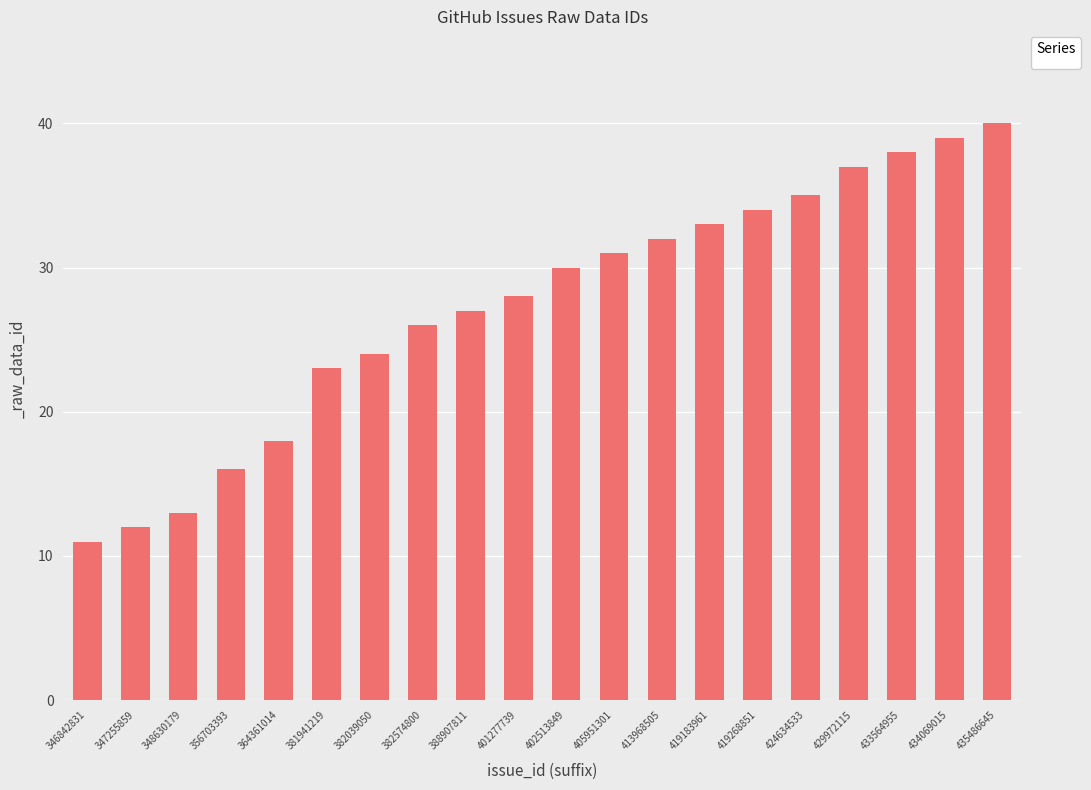

Reading left to right, list all the values displayed in this chart.

346842831=11	347255859=12	348630179=13	356703393=16	364361014=18	381941219=23	382039050=24	382574800=26	388907811=27	401277739=28	402513849=30	405951301=31	413968505=32	419183961=33	419268851=34	424634533=35	429972115=37	433564955=38	434069015=39	435486645=40